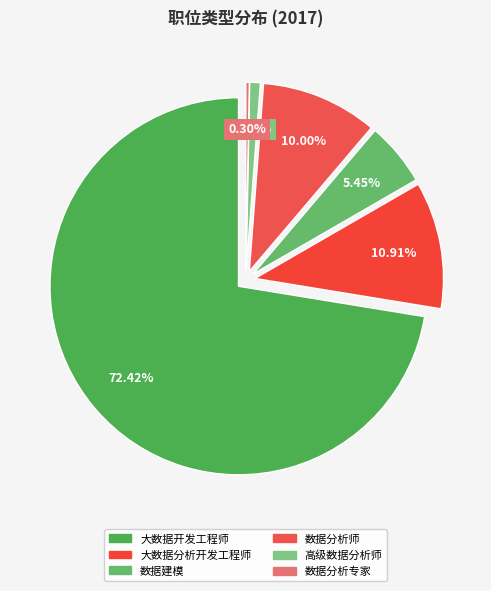

Which has a higher value, 高级数据分析师 or 数据分析专家?

高级数据分析师